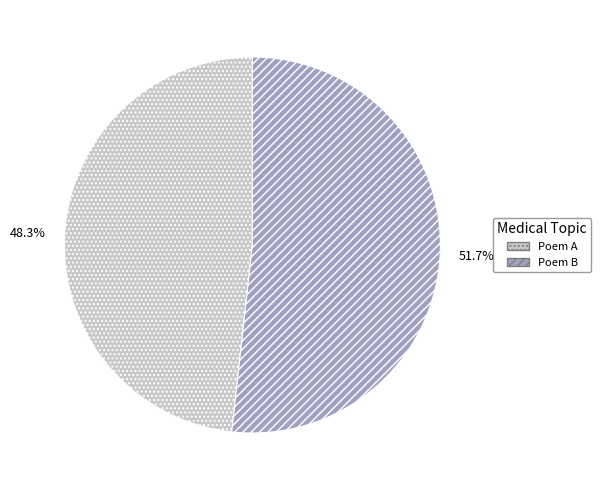

How many segments does this pie chart have?

2